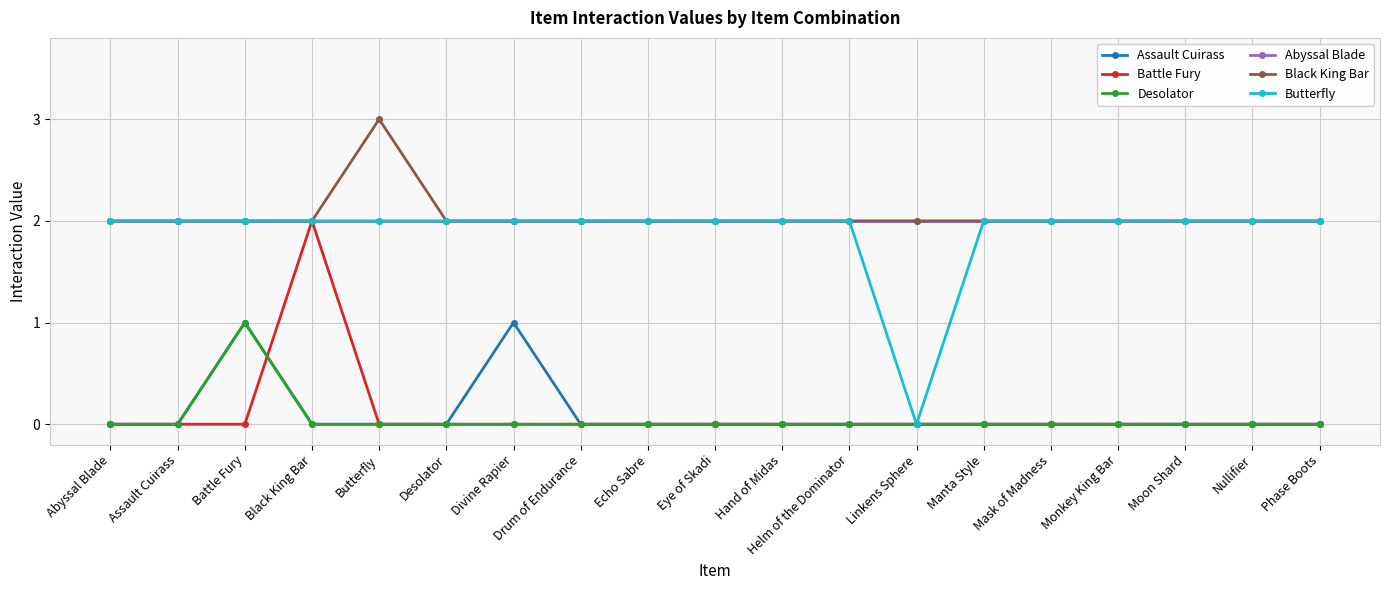

What is the spread (max minus min) of values at Butterfly?

3